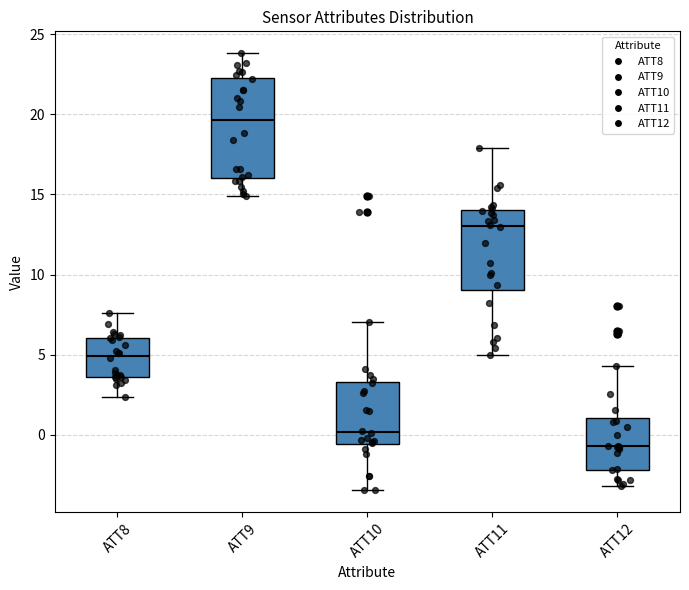

Reading left to right, transcribe this box plot: for each box, give where its median line is, the range the box spans, and where its two whiskers end, as read against the y-axis. The values are not printed on the chart, so give them approximately, as read against the axis.

ATT8: median 5.0, box 3.5 to 6.0, whiskers 2.5 to 7.5
ATT9: median 19.5, box 16.0 to 22.5, whiskers 15.0 to 24.0
ATT10: median 0.0, box -0.5 to 3.5, whiskers -3.5 to 7.0
ATT11: median 13.0, box 9.0 to 14.0, whiskers 5.0 to 18.0
ATT12: median -0.5, box -2.0 to 1.0, whiskers -3.0 to 4.5